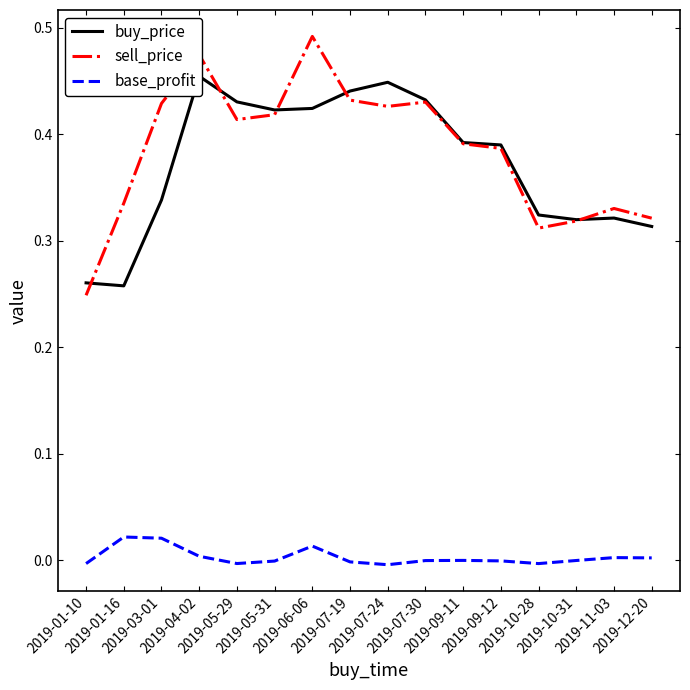

What is the total value across all series at 2019-10-28?

0.6